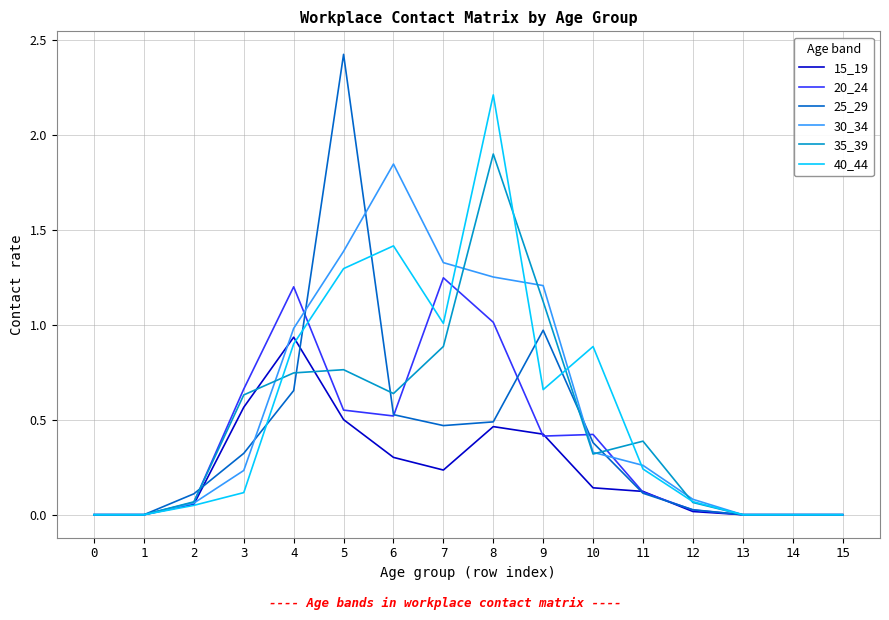

At how many categories does at least one series exceed 1?

6